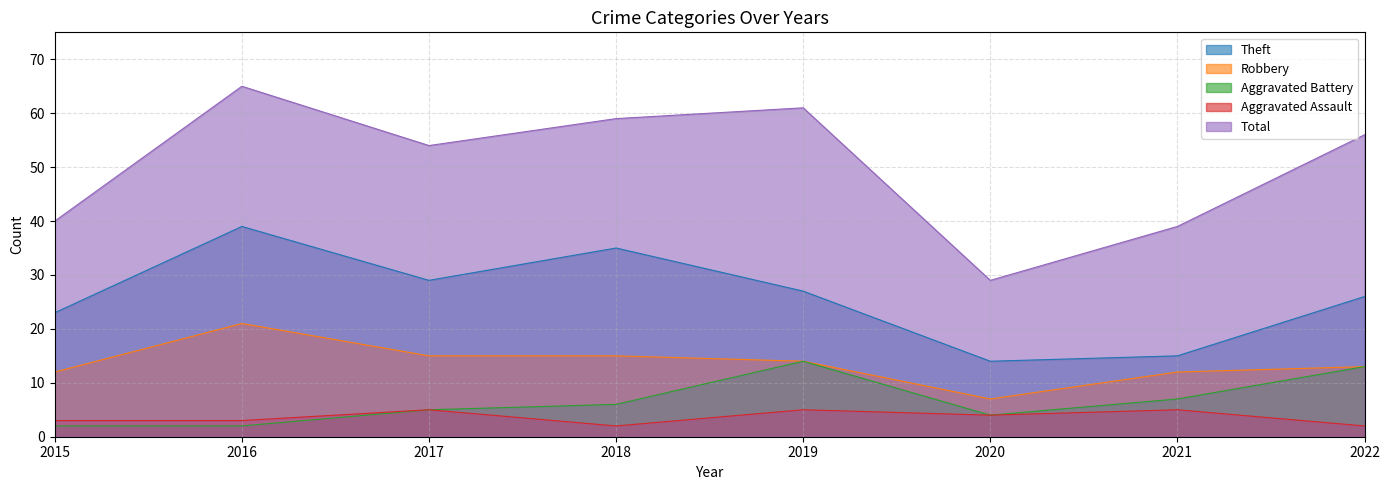

At which category is the sum across all series the highest?

2016